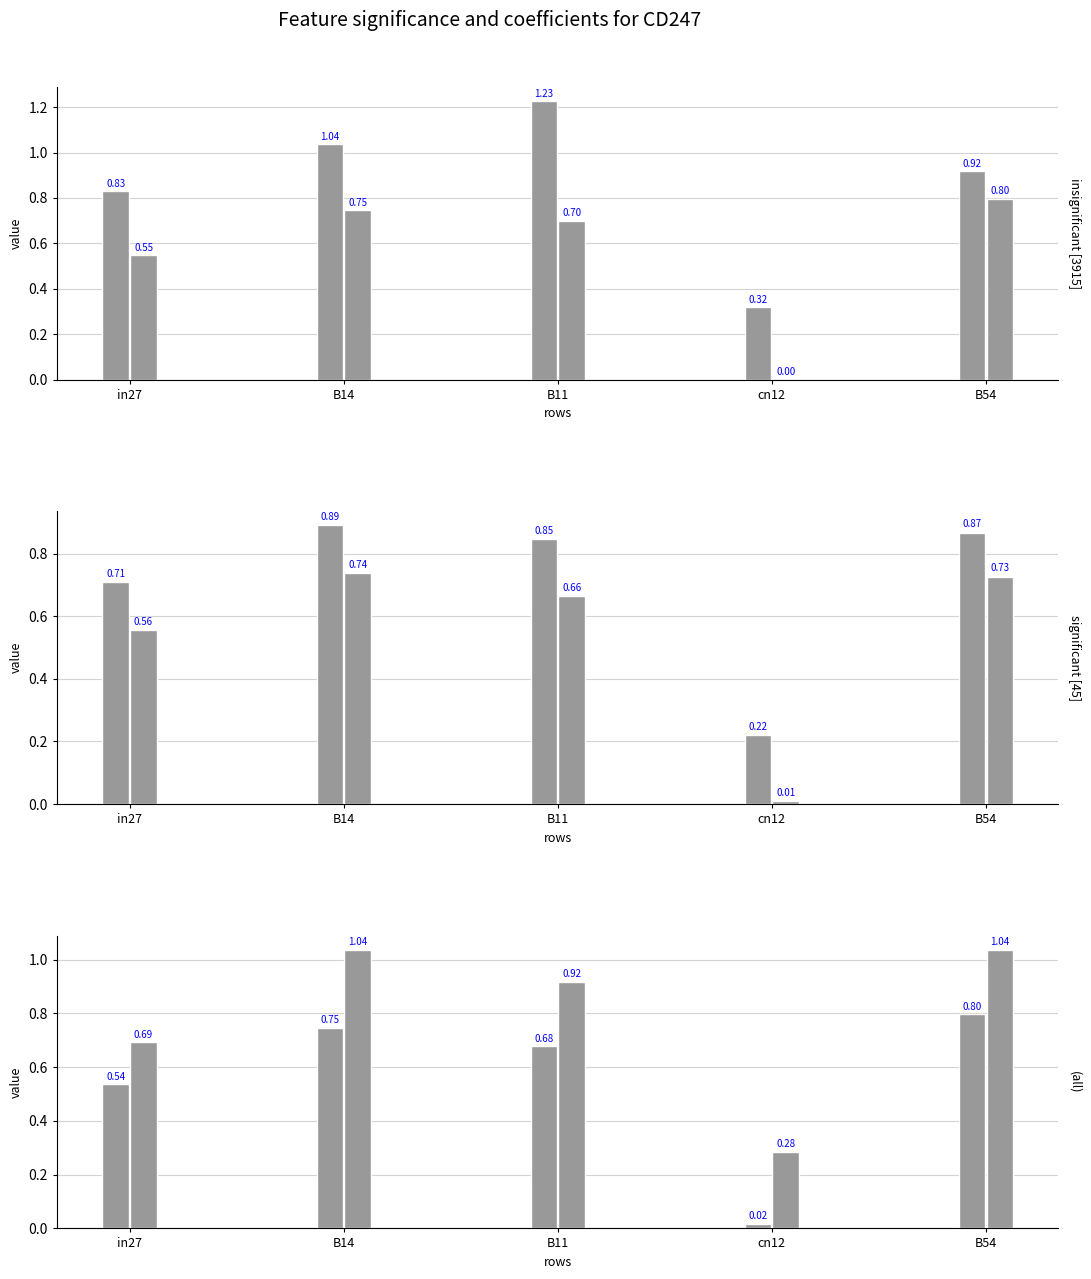

Which category has the highest value across all series?

B11